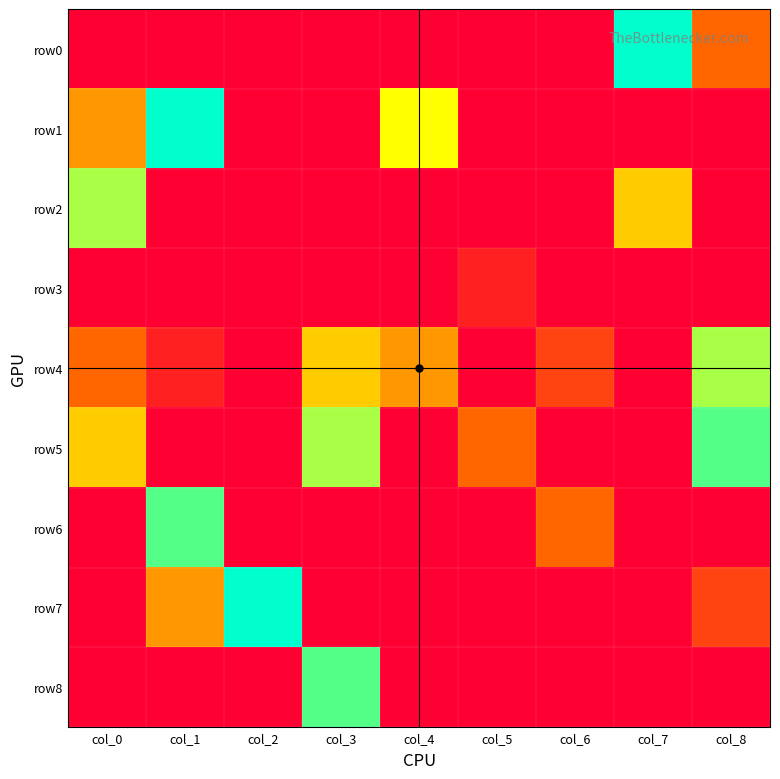

At which category does the chart reach its minimum across all series?

col_0